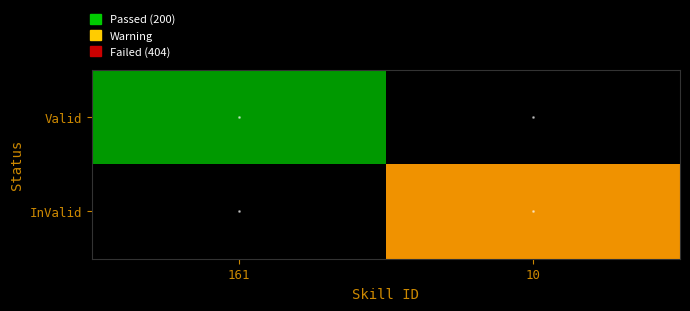

At which label is Valid closest to 200?

161